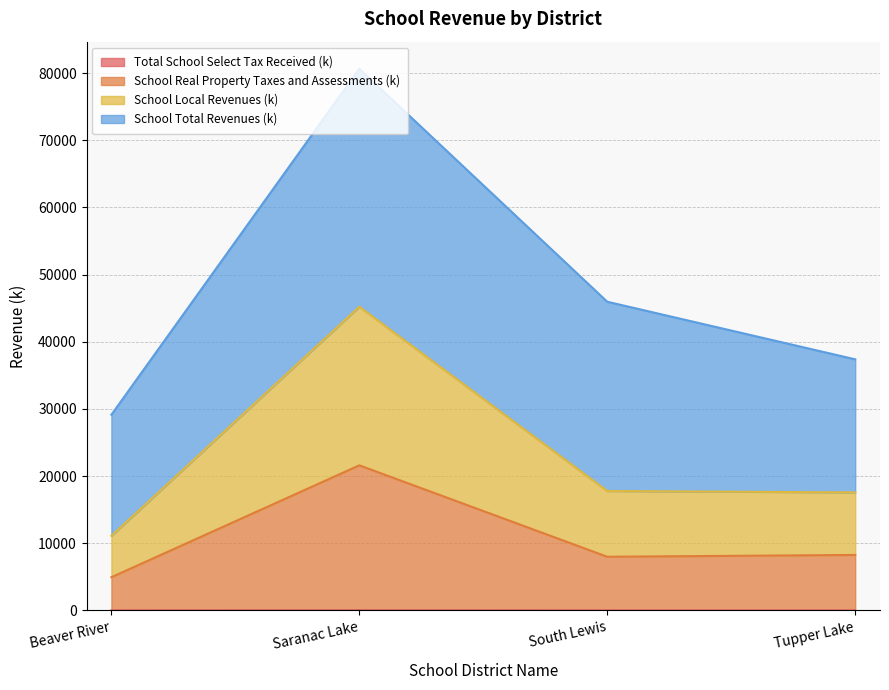

True or false: School Real Property Taxes and Assessments (k) has more than 1 interior local peaks.

False